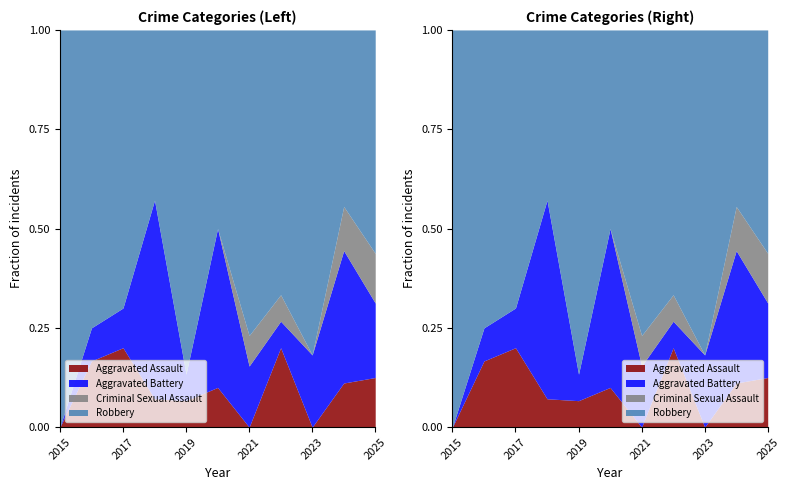

At which category is the sum across all series the highest?

2024